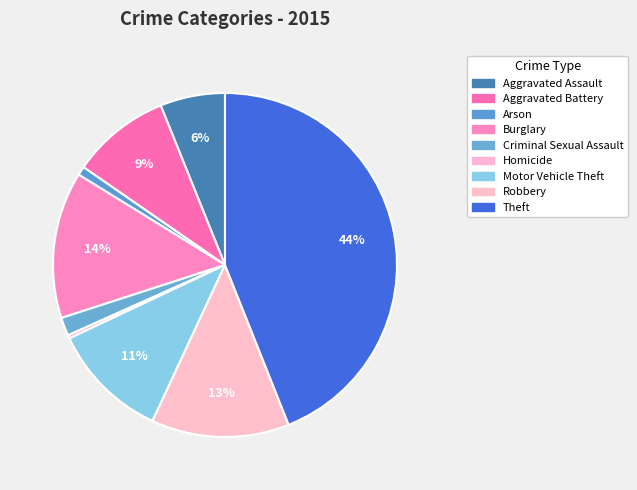

Does Aggravated Battery account for over 50% of the chart?

No